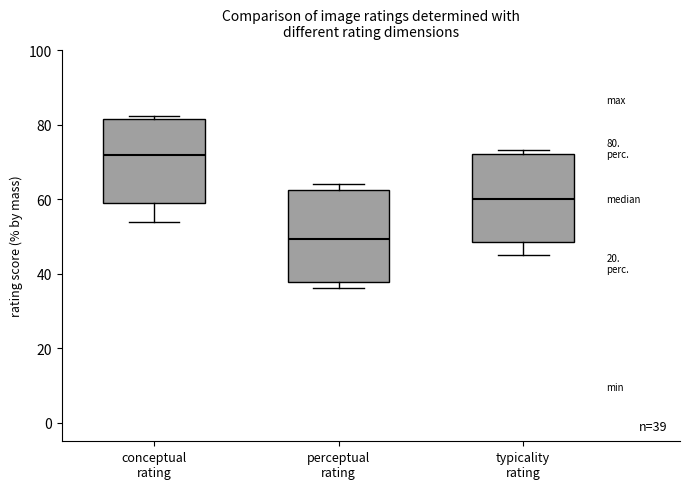

Which box's median line is the highest?

conceptual rating